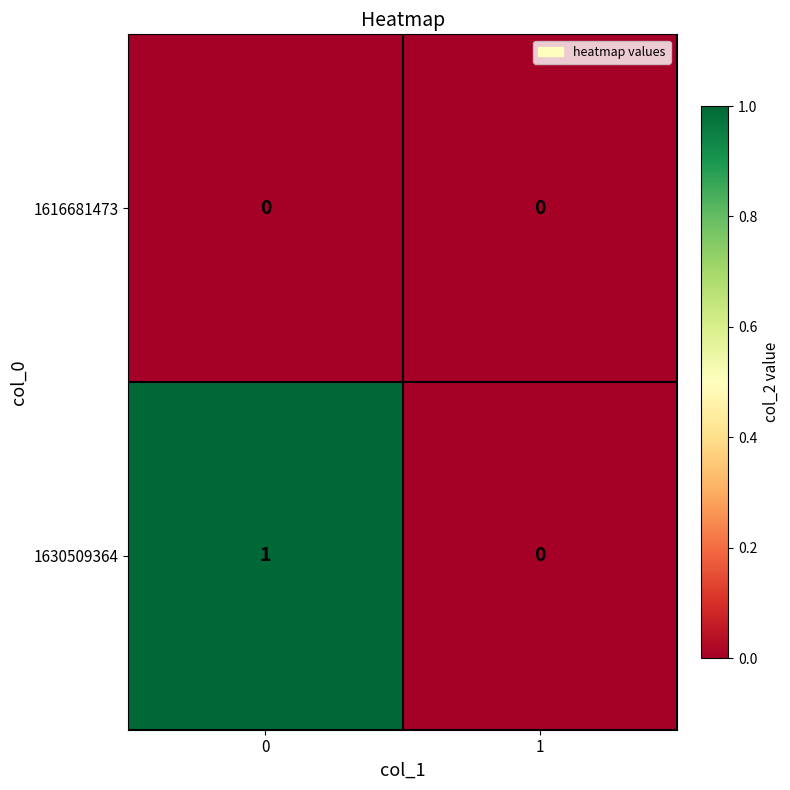

The value of 1630509364 at 0 is 1. True or false?

True